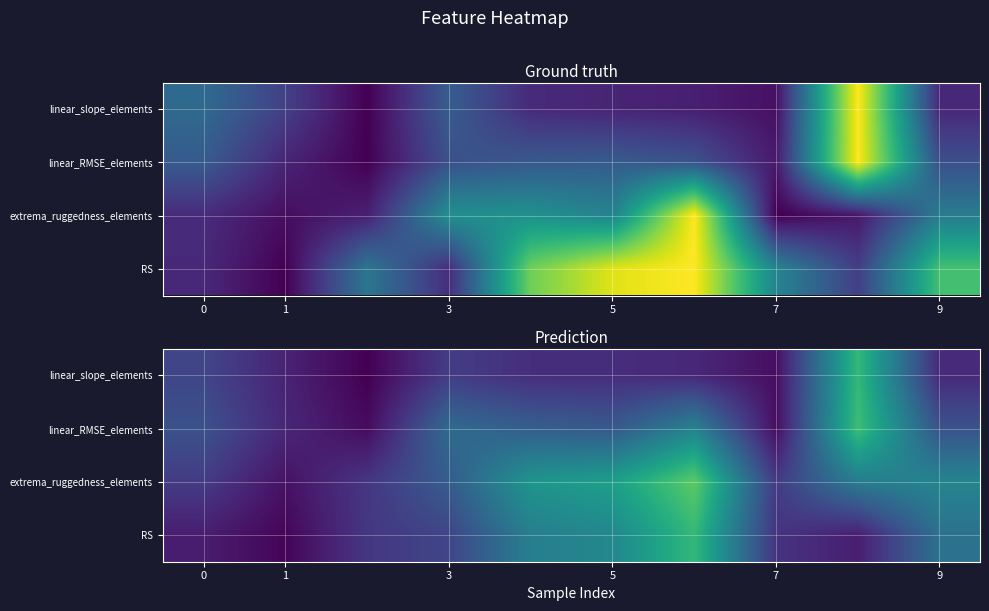

At how many categories does at least one series exceed 0?

10